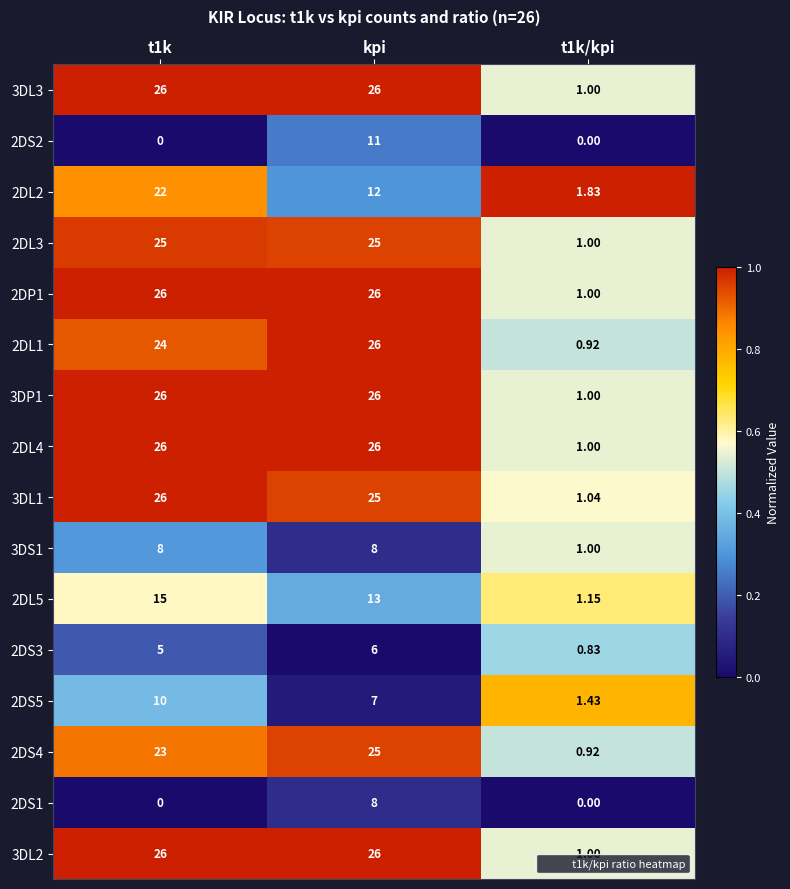

At which category is the sum across all series the highest?

kpi